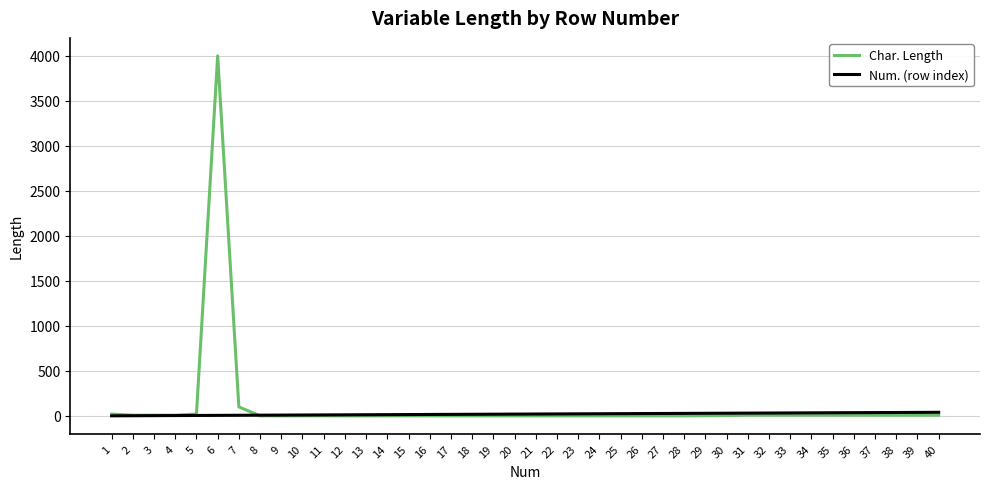

What is the total value across all series at 6?

4006